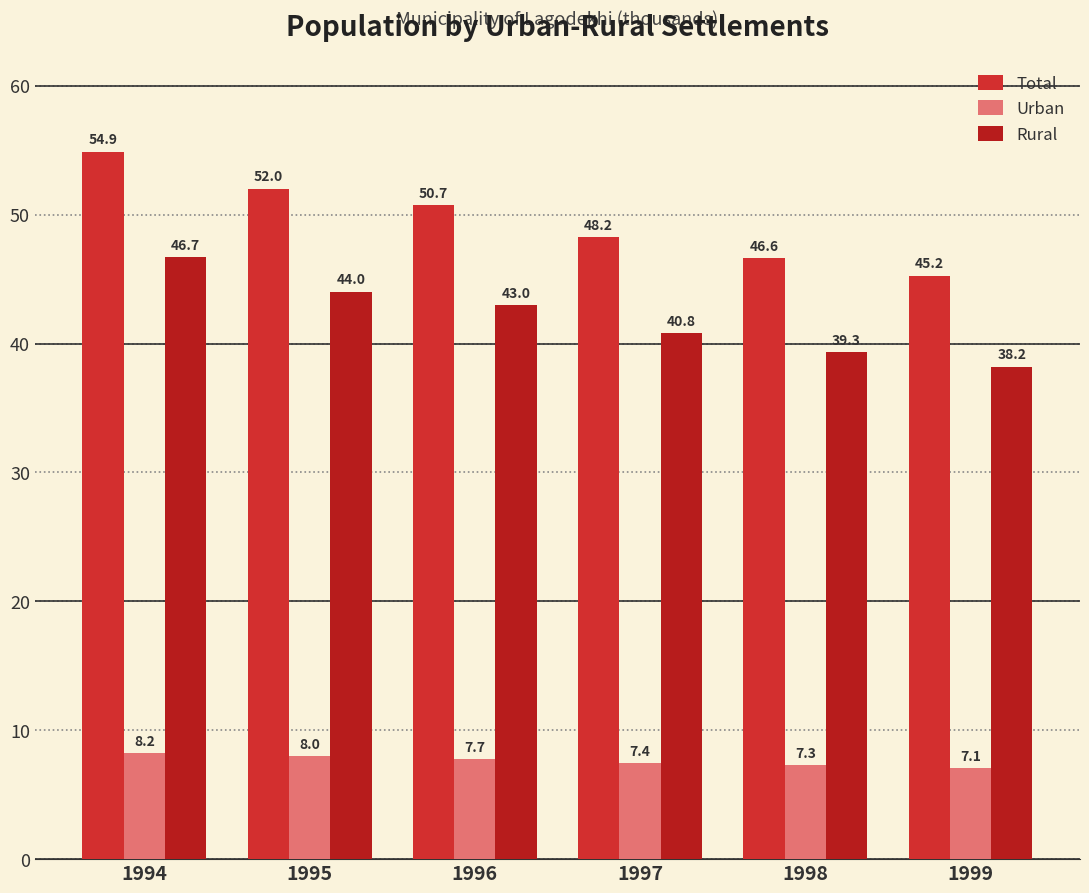

Rank the series by their maximum value, from lowest to highest.

Urban, Rural, Total